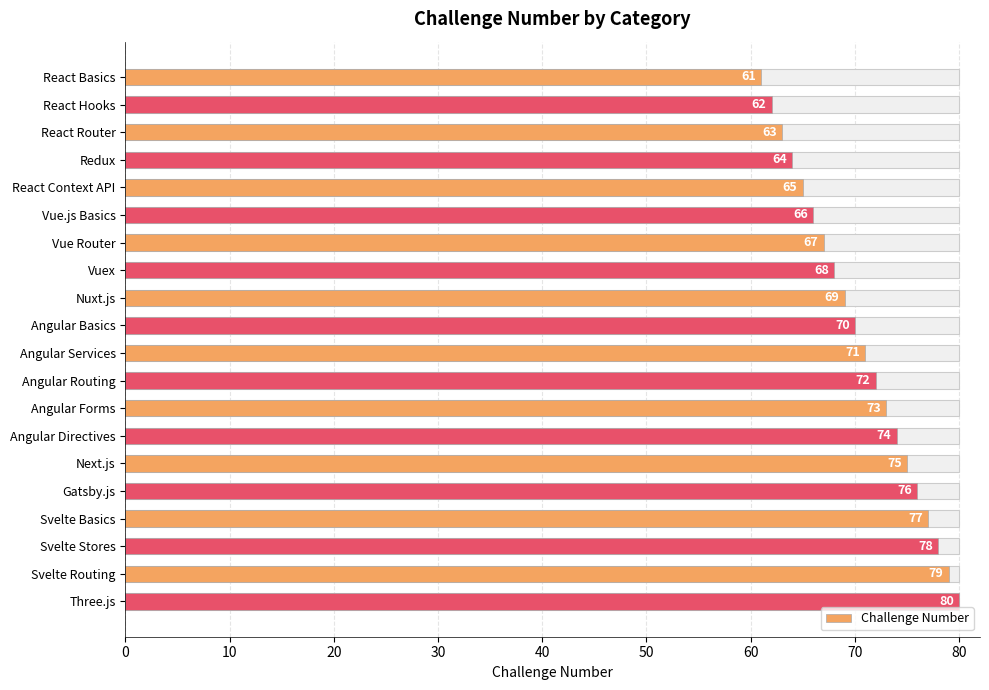

What is the difference between the maximum and minimum values?

19